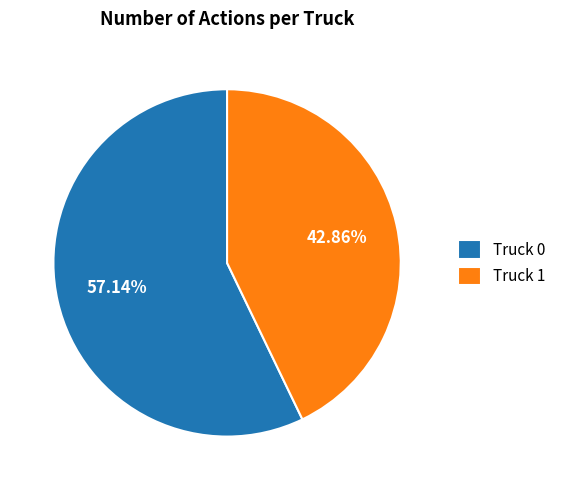

Which category accounts for the majority?

Truck 0